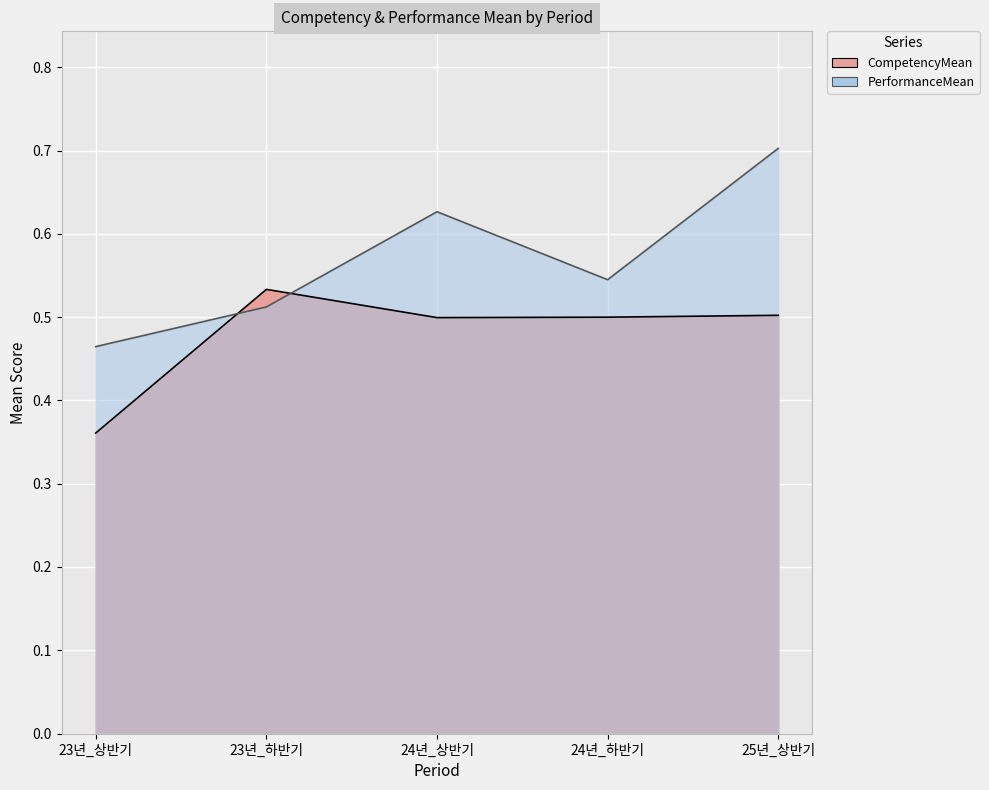

True or false: CompetencyMean has a value of 0.5 at 24년_하반기.

True